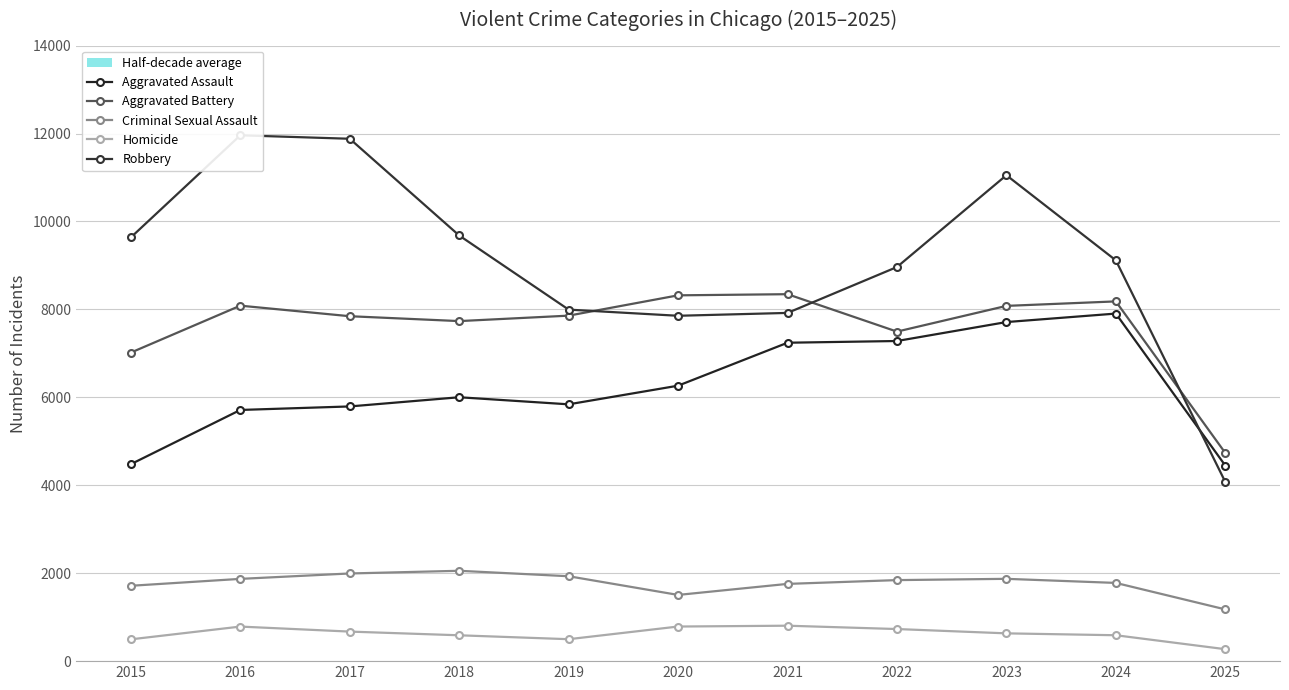

How many values in the Aggravated Assault series exceed 6002?

5